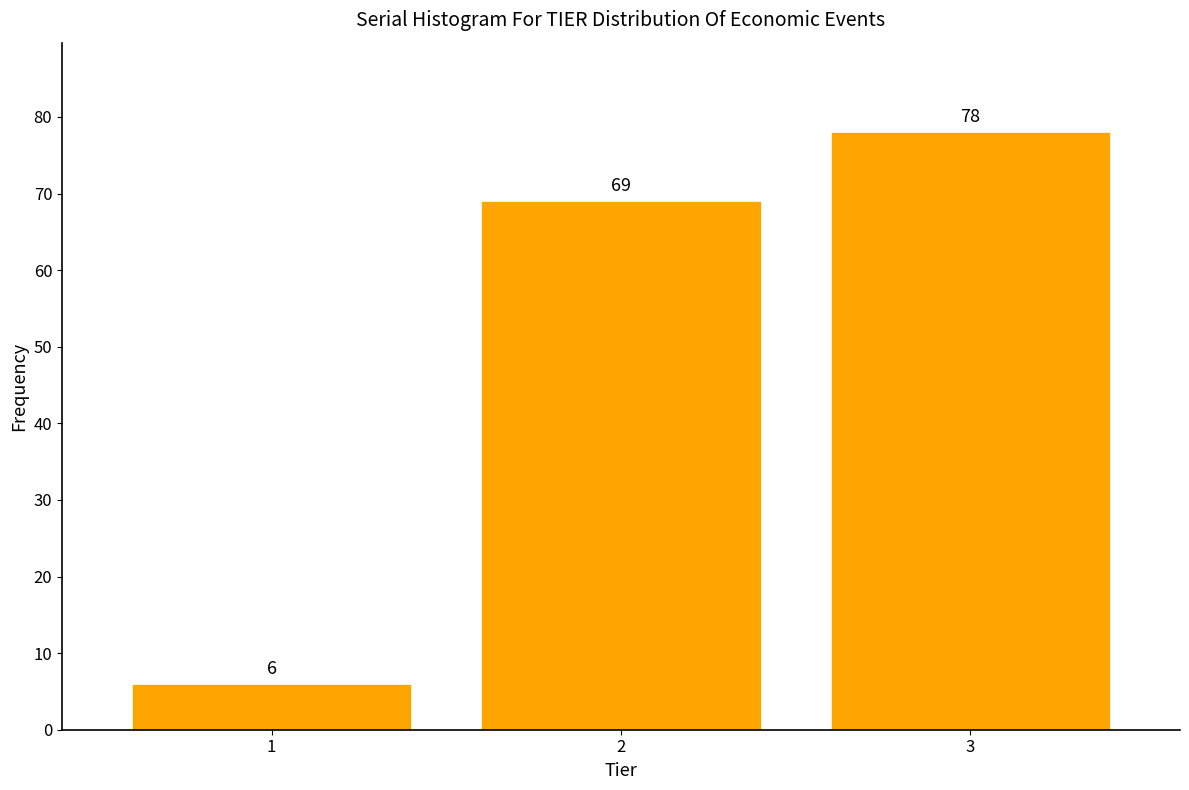

Reading left to right, extract all data points from this chart.

6	69	78